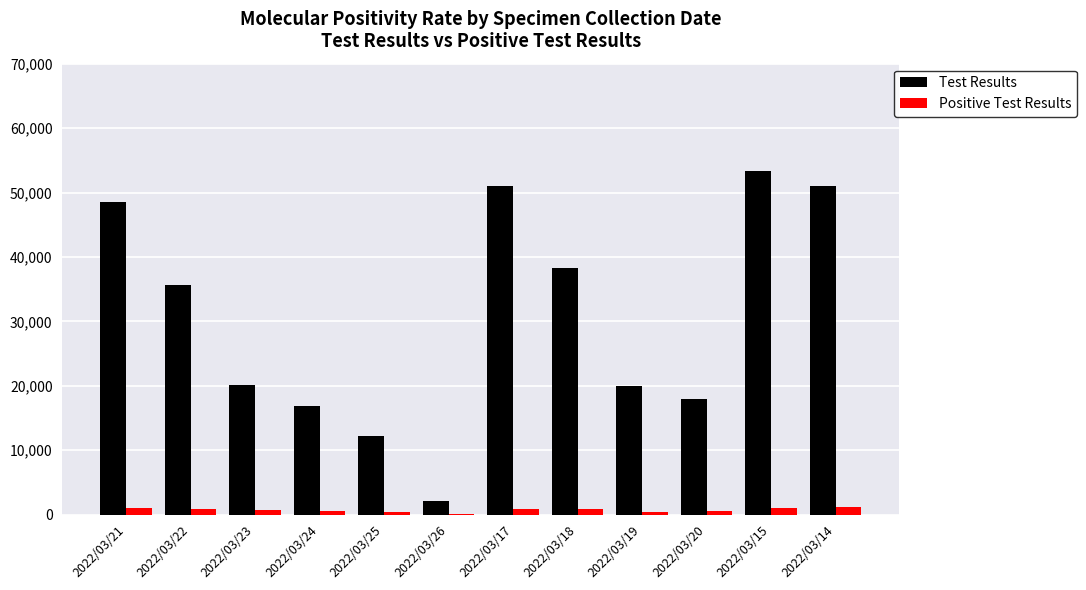

Are the bars horizontal?

No